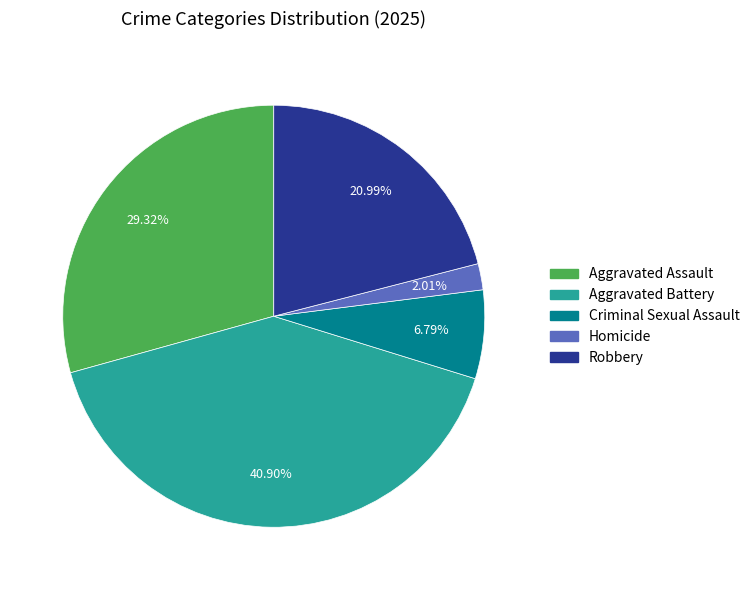

Is it true that Aggravated Battery is 41% of the pie?

True